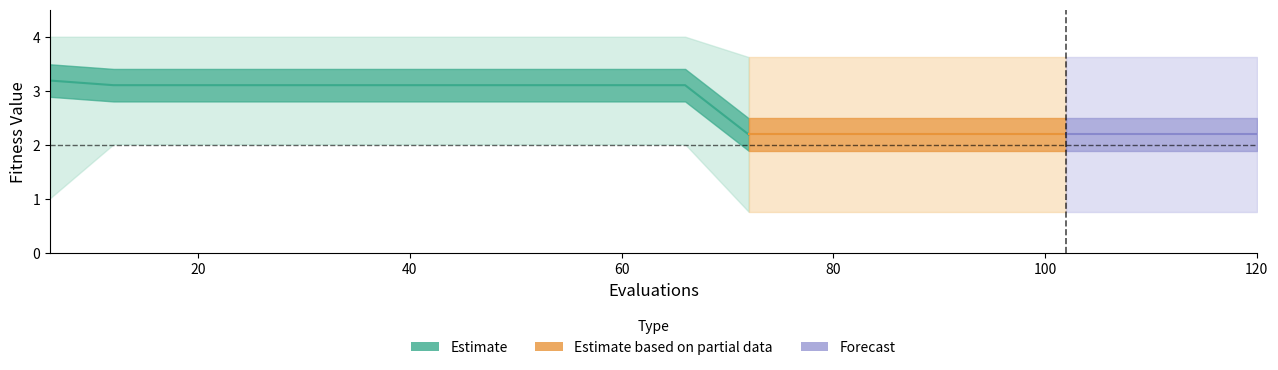

What is the maximum value shown in the chart?

4.0